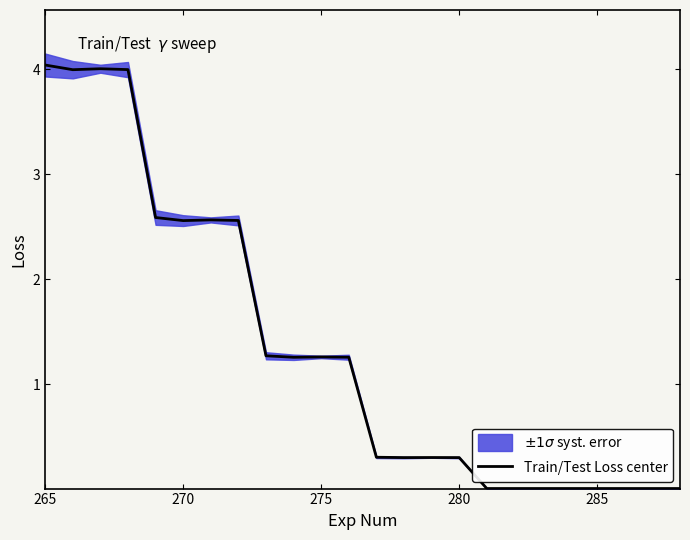

At which label does Train/Test Loss center first exceed 1?

265